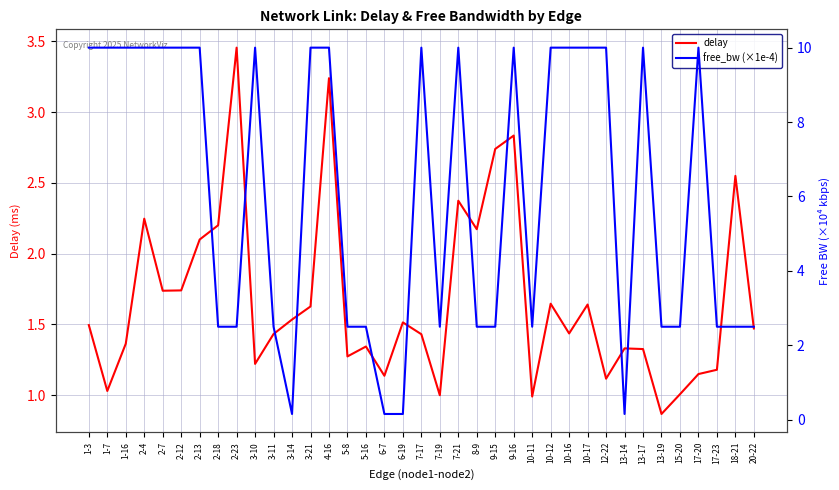

How many data points does each series have?

37